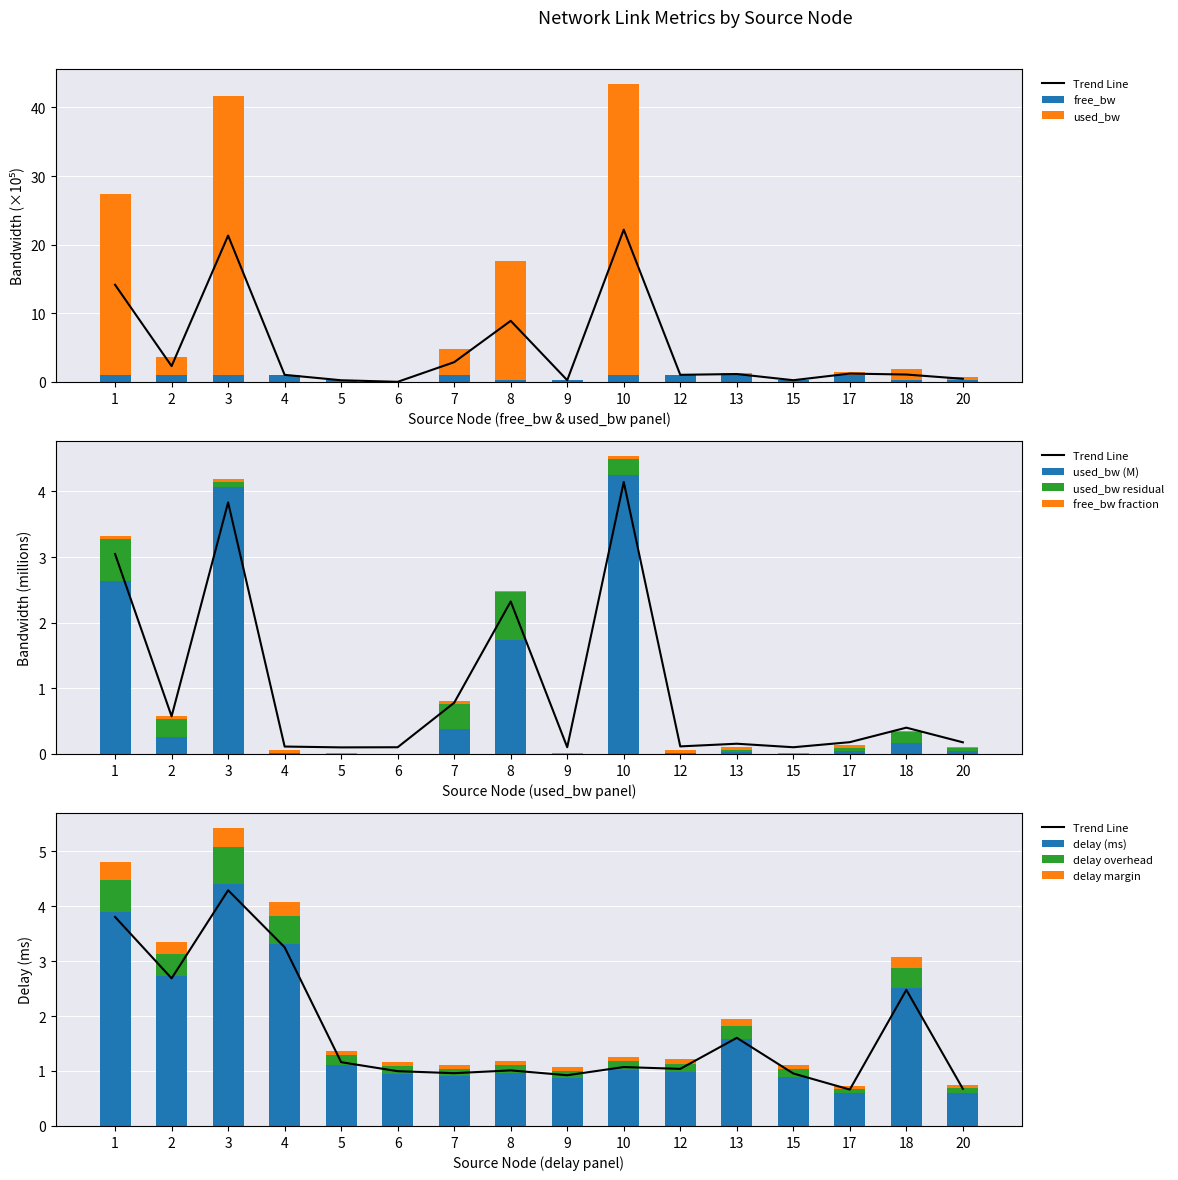

The value of delay at 4 is 0.9. True or false?

False